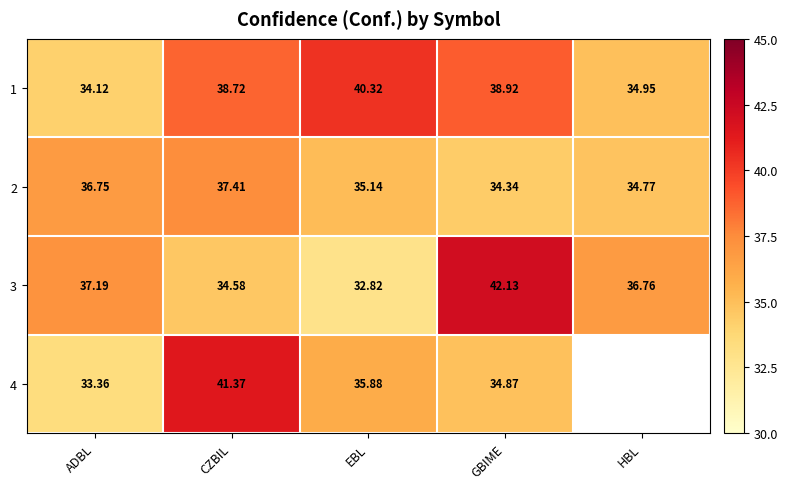

At how many categories does at least one series exceed 35?

5